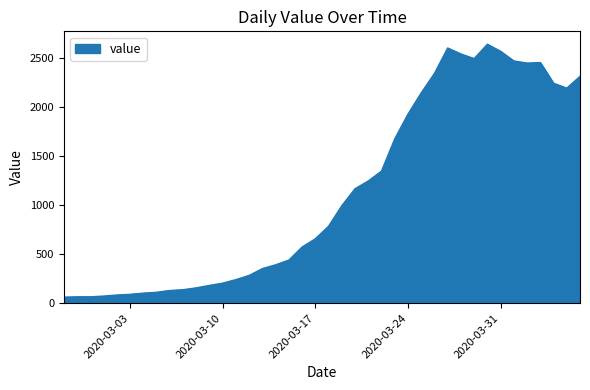

What is the minimum value shown in the chart?

61